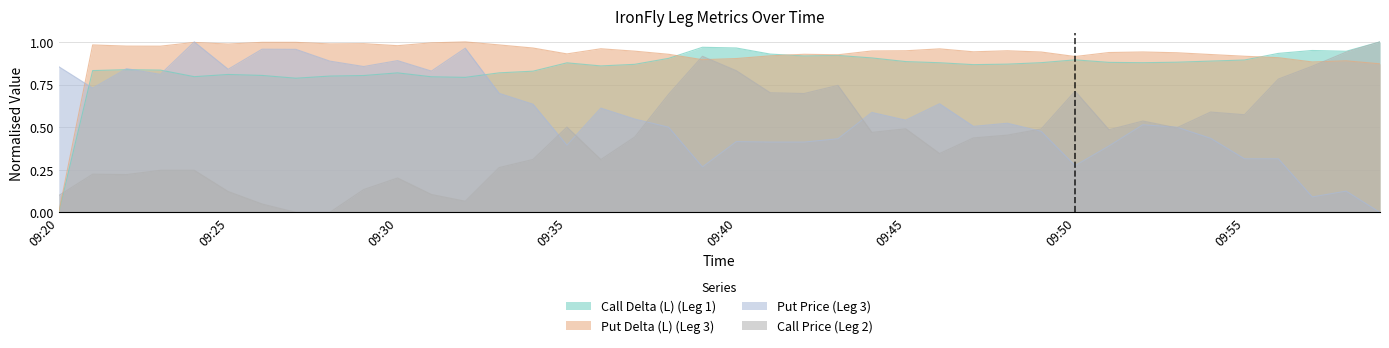

Where is the first local minimum for Call Price (Leg 2)?

09:22